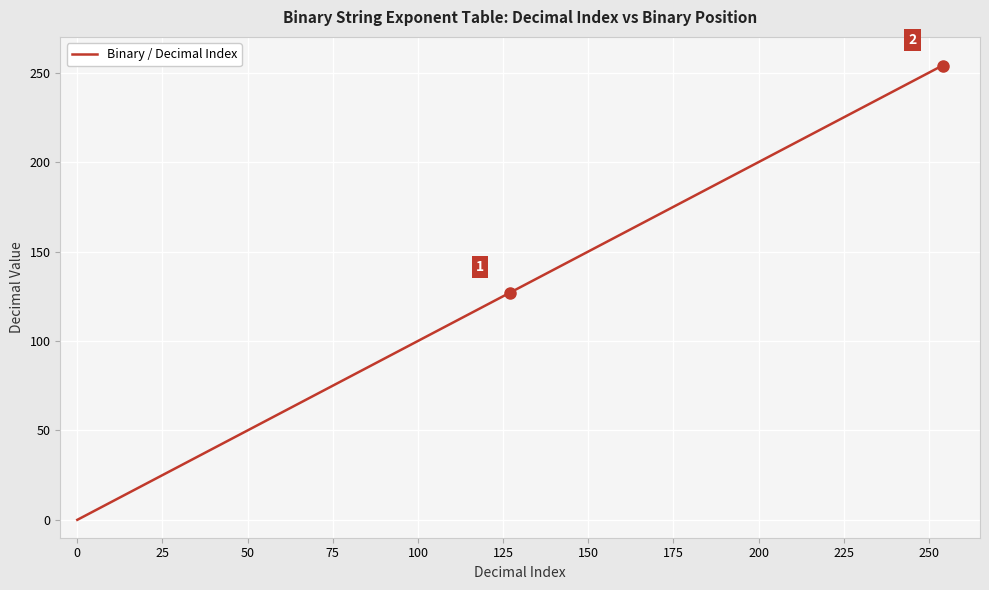

How many categories are shown in the chart?

15